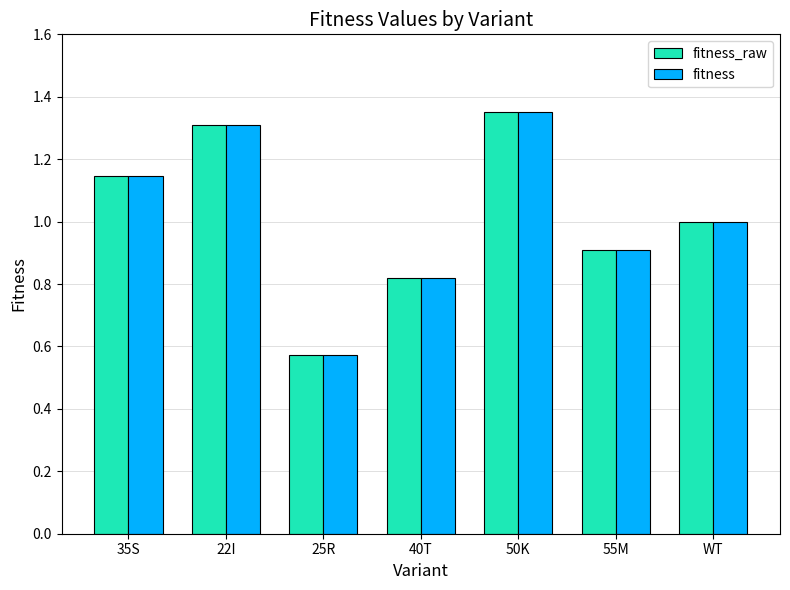

How many bars are there in total?

14